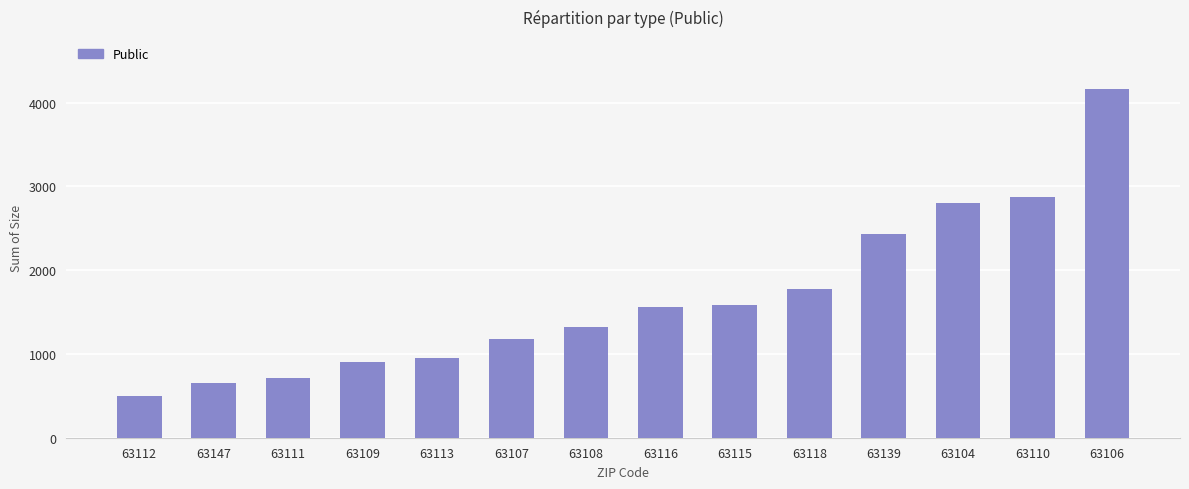

What is the value of the 6th bar from the left?

1174